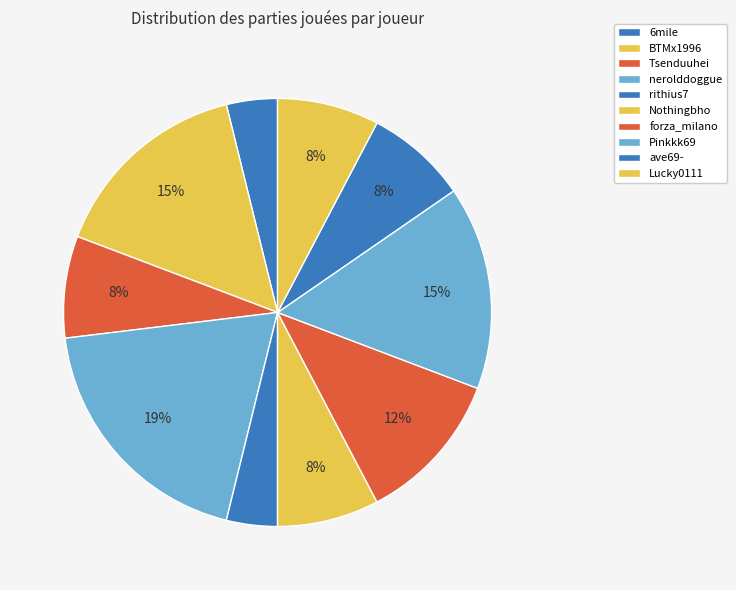

What is the total percentage of Pinkkk69 and 6mile?

19.2%